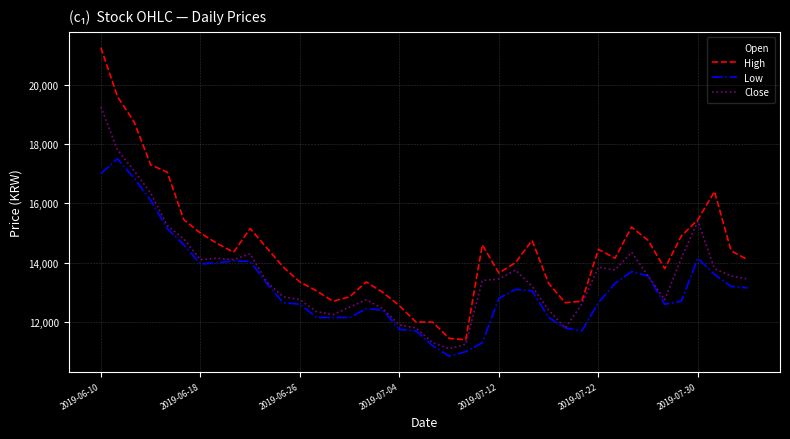

What is the lowest value of the Low series?

10850